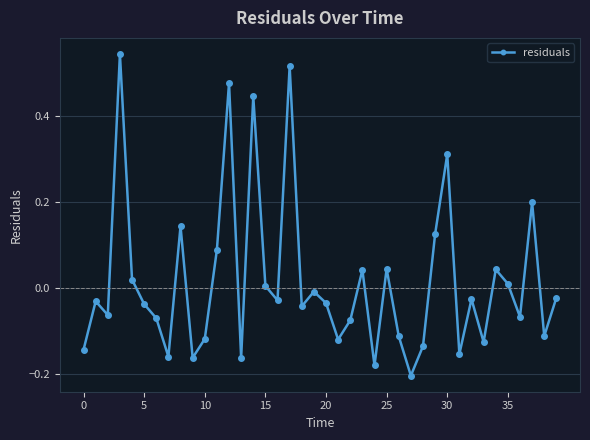

What is the sum of all values?

0.6